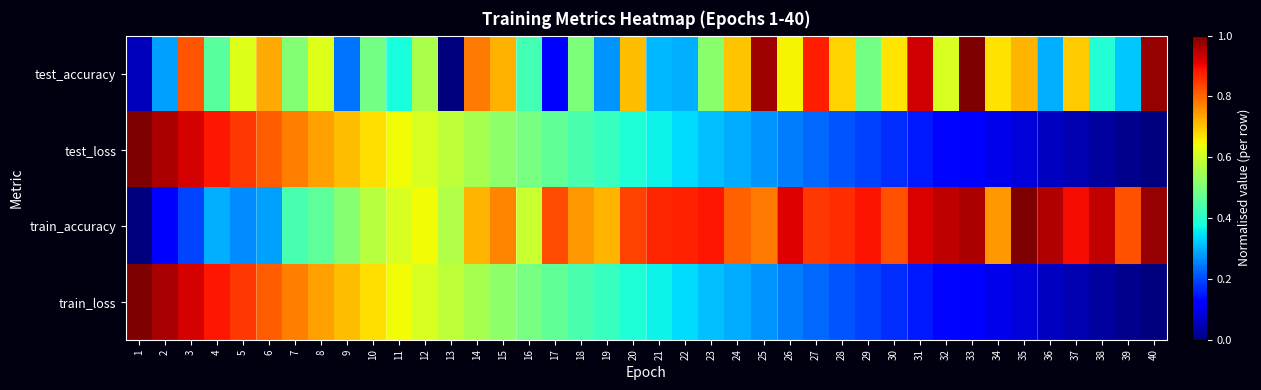

Reading left to right, list all the values displayed in this chart.

test_accuracy: 1=0.1	2=0.3	3=0.8	4=0.5	5=0.6	6=0.7	7=0.5	8=0.6	9=0.2	10=0.5	11=0.4	12=0.6	13=0.0	14=0.8	15=0.7	16=0.4	17=0.1	18=0.5	19=0.3	20=0.7	21=0.3	22=0.3	23=0.5	24=0.7	25=1.0	26=0.6	27=0.9	28=0.7	29=0.5	30=0.7	31=0.9	32=0.6	33=1.0	34=0.7	35=0.7	36=0.3	37=0.7	38=0.4	39=0.3	40=1.0
test_loss: 1=1.0	2=1.0	3=0.9	4=0.9	5=0.8	6=0.8	7=0.8	8=0.7	9=0.7	10=0.7	11=0.6	12=0.6	13=0.6	14=0.6	15=0.5	16=0.5	17=0.5	18=0.4	19=0.4	20=0.4	21=0.4	22=0.3	23=0.3	24=0.3	25=0.3	26=0.2	27=0.2	28=0.2	29=0.2	30=0.2	31=0.1	32=0.1	33=0.1	34=0.1	35=0.1	36=0.1	37=0.0	38=0.0	39=0.0	40=0.0
train_accuracy: 1=0.0	2=0.1	3=0.2	4=0.3	5=0.3	6=0.3	7=0.4	8=0.5	9=0.5	10=0.6	11=0.6	12=0.6	13=0.6	14=0.7	15=0.8	16=0.6	17=0.8	18=0.7	19=0.7	20=0.8	21=0.9	22=0.9	23=0.9	24=0.8	25=0.8	26=0.9	27=0.9	28=0.9	29=0.9	30=0.8	31=0.9	32=0.9	33=1.0	34=0.7	35=1.0	36=1.0	37=0.9	38=0.9	39=0.8	40=1.0
train_loss: 1=1.0	2=1.0	3=0.9	4=0.9	5=0.8	6=0.8	7=0.8	8=0.7	9=0.7	10=0.7	11=0.6	12=0.6	13=0.6	14=0.6	15=0.5	16=0.5	17=0.5	18=0.4	19=0.4	20=0.4	21=0.4	22=0.3	23=0.3	24=0.3	25=0.3	26=0.2	27=0.2	28=0.2	29=0.2	30=0.2	31=0.1	32=0.1	33=0.1	34=0.1	35=0.1	36=0.1	37=0.0	38=0.0	39=0.0	40=0.0